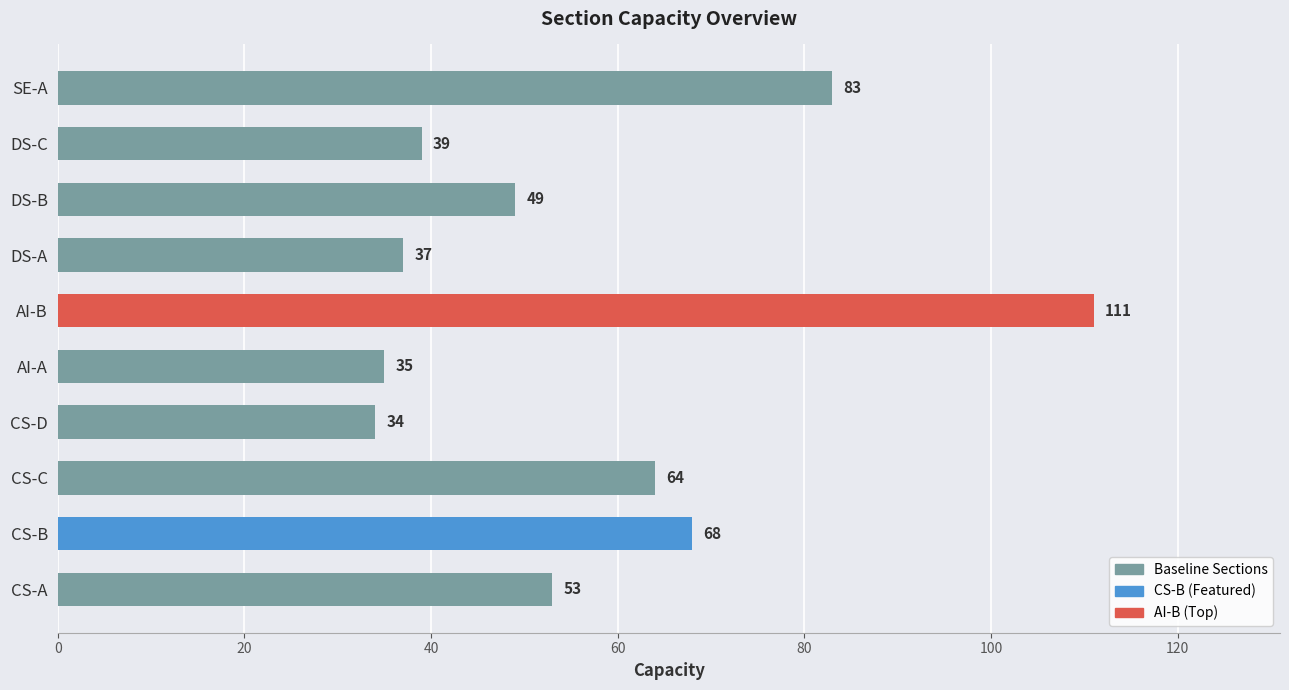

Reading right to left, extract all data points from this chart.

83	39	49	37	111	35	34	64	68	53